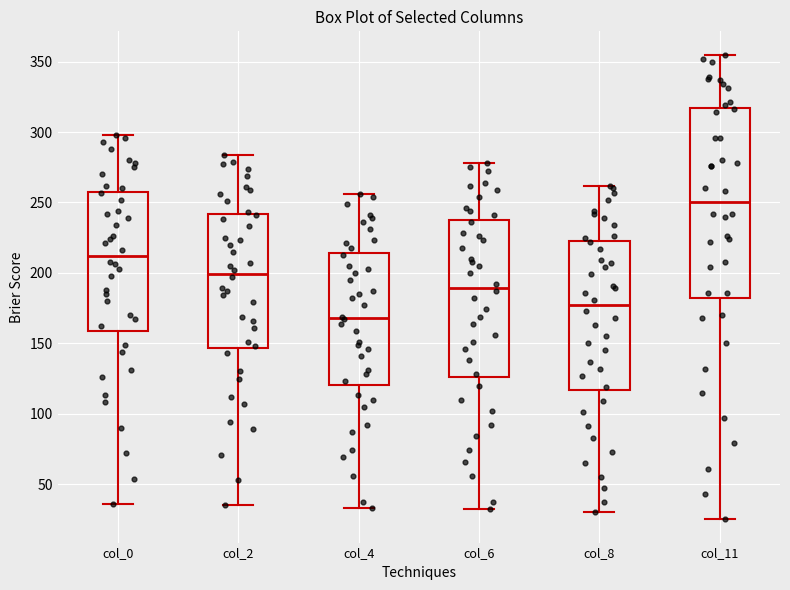

Reading left to right, transcribe this box plot: for each box, give where its median line is, the range the box spans, and where its two whiskers end, as read against the y-axis. The values are not printed on the chart, so give them approximately, as read against the axis.

col_0: median 210, box 160 to 260, whiskers 35 to 300
col_2: median 200, box 145 to 240, whiskers 35 to 285
col_4: median 170, box 120 to 215, whiskers 35 to 255
col_6: median 190, box 125 to 235, whiskers 30 to 280
col_8: median 175, box 115 to 225, whiskers 30 to 260
col_11: median 250, box 180 to 315, whiskers 25 to 355